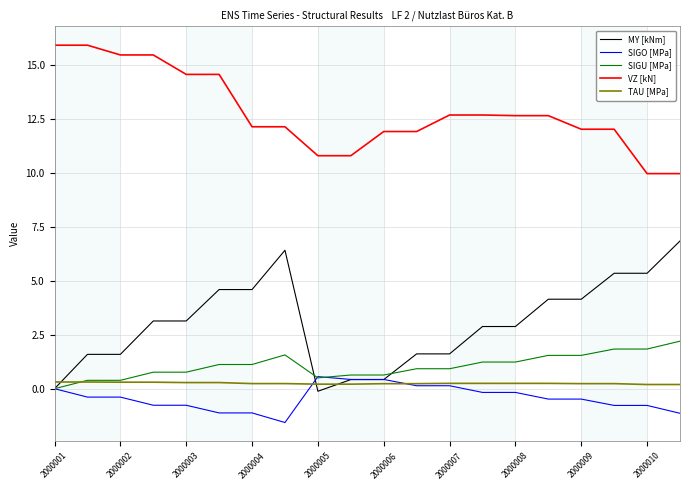

Which series has the largest total across all categories?

VZ [kN]